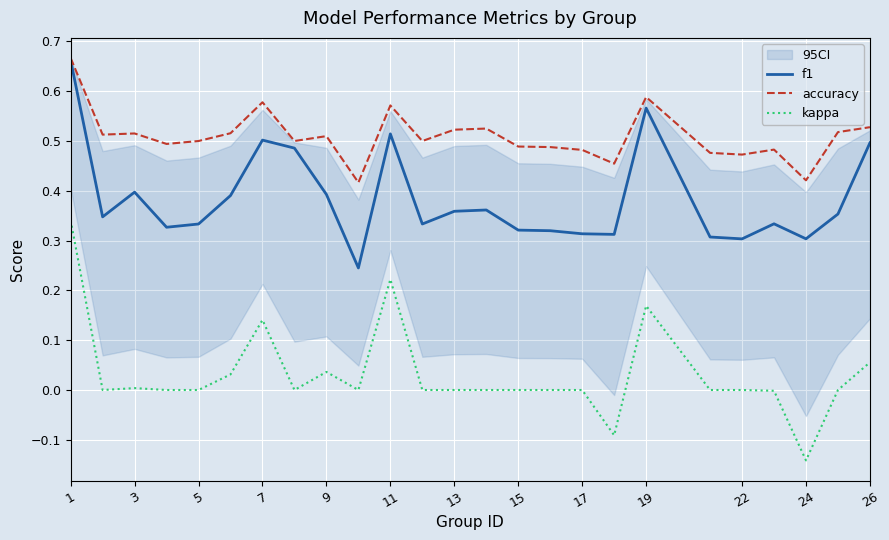

At which category is the sum across all series the highest?

1